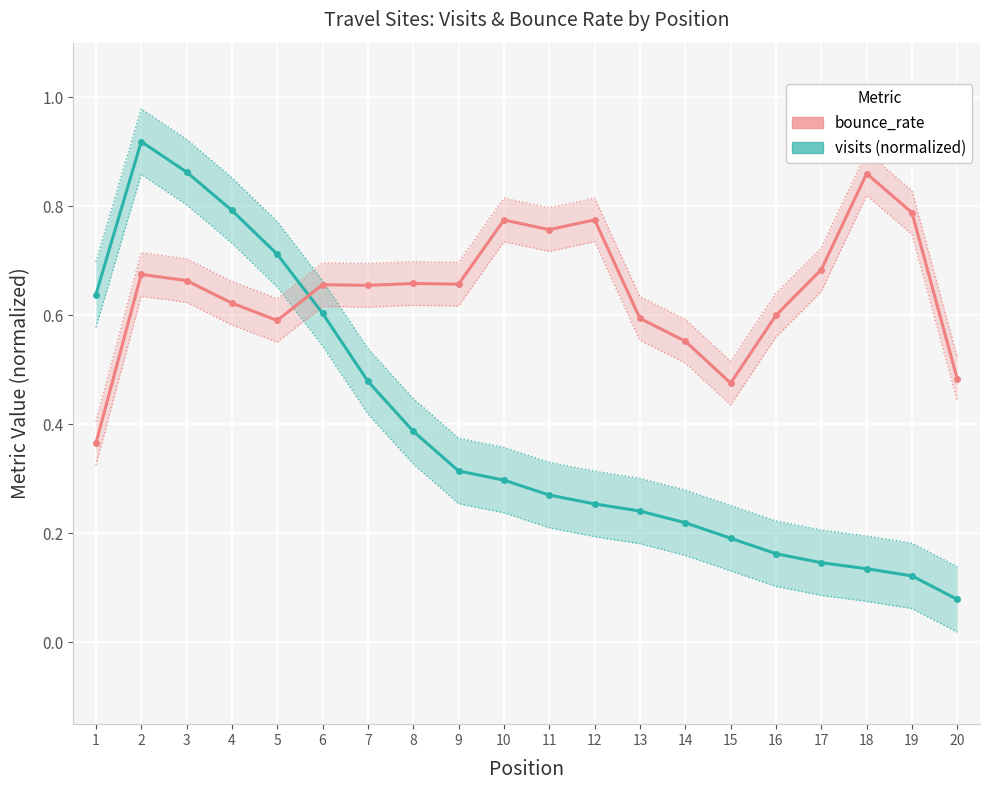

What is the lowest value of the bounce_rate series?

0.4